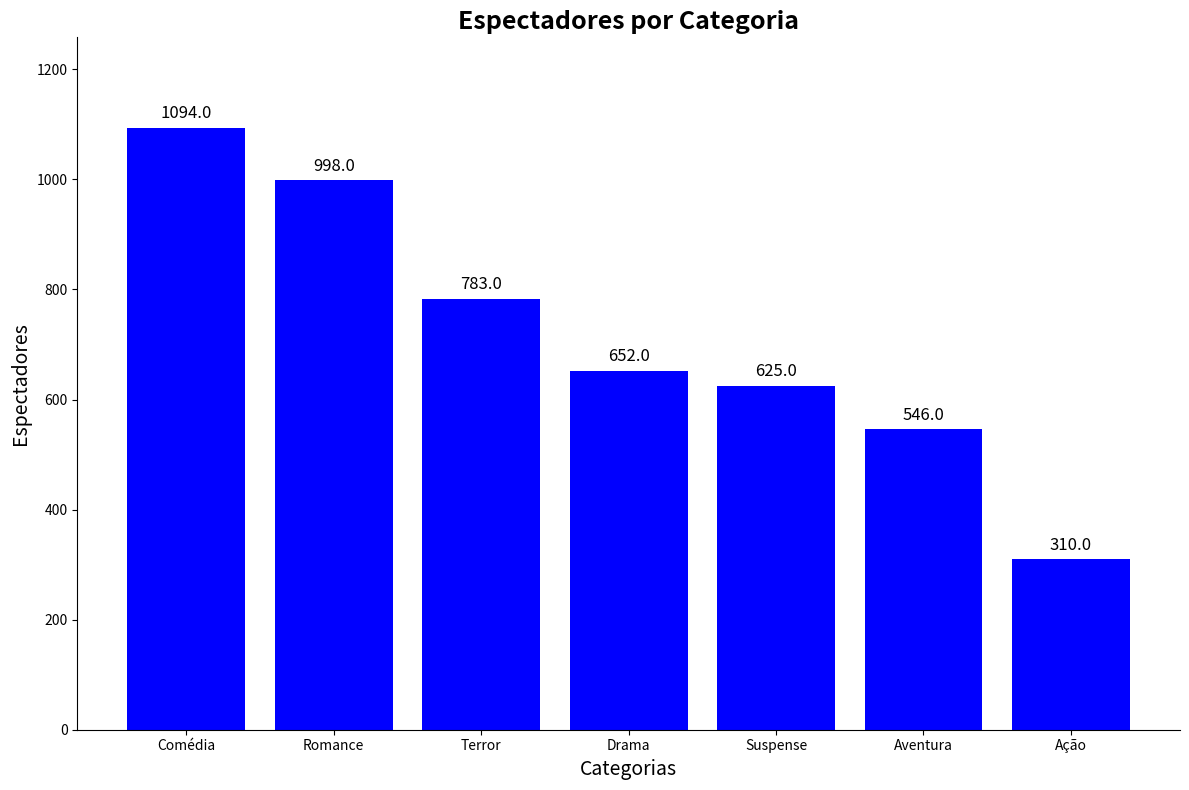

What is the difference between the maximum and minimum values?

784